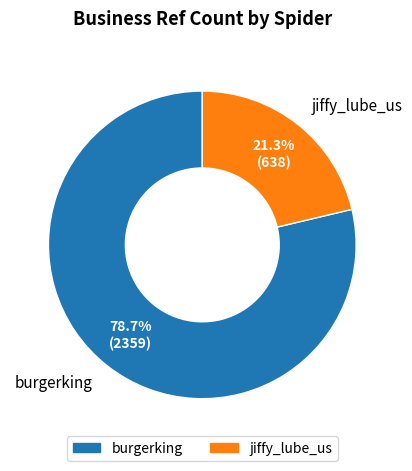

What portion of the pie excludes burgerking?

21.3%